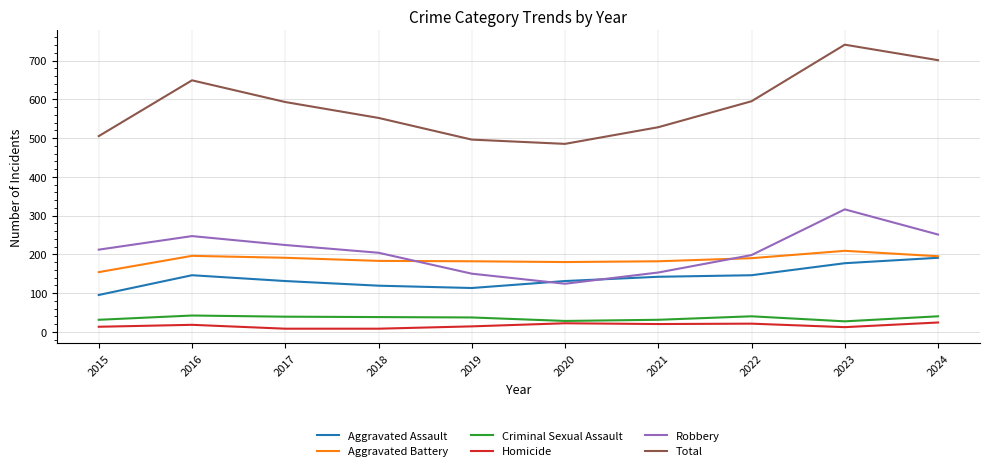

At 2023, list the series in order from largest to smallest.

Total, Robbery, Aggravated Battery, Aggravated Assault, Criminal Sexual Assault, Homicide